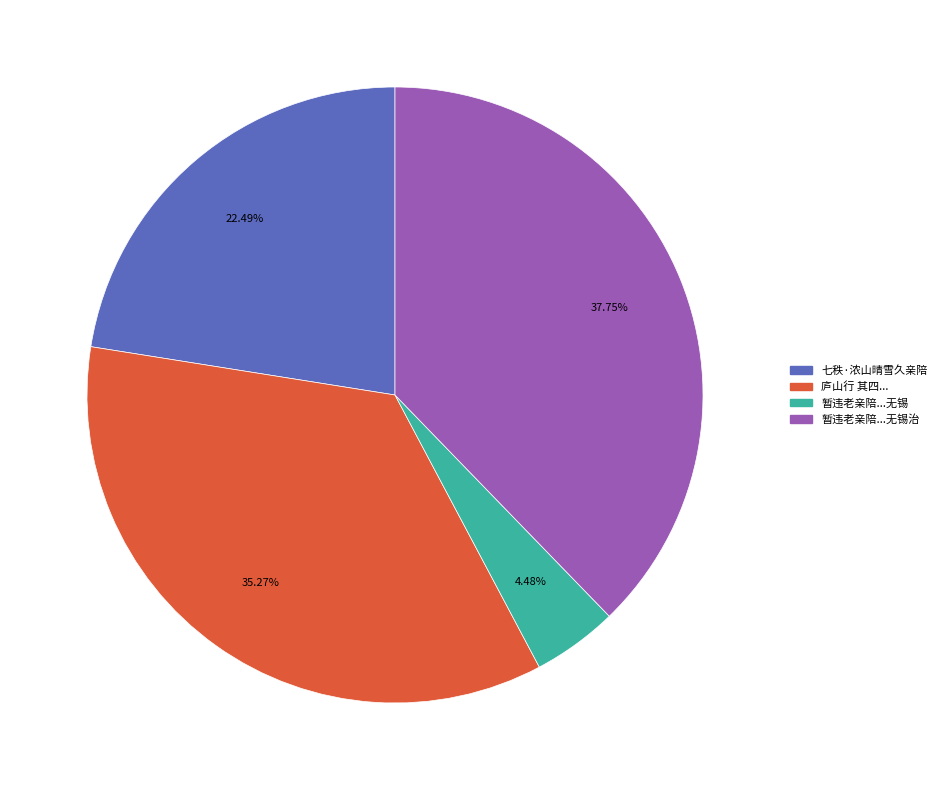

Is there any slice that represents more than half of the pie?

No